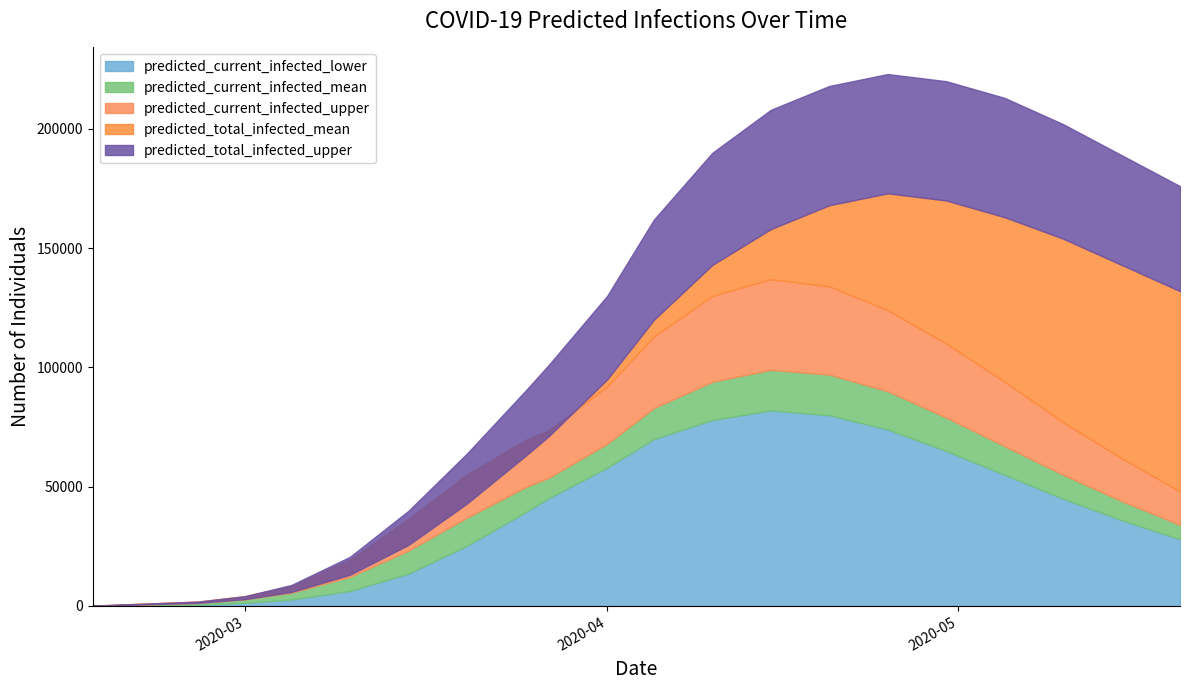

What is the difference between the maximum and minimum values in the predicted_current_infected_mean series?

98890